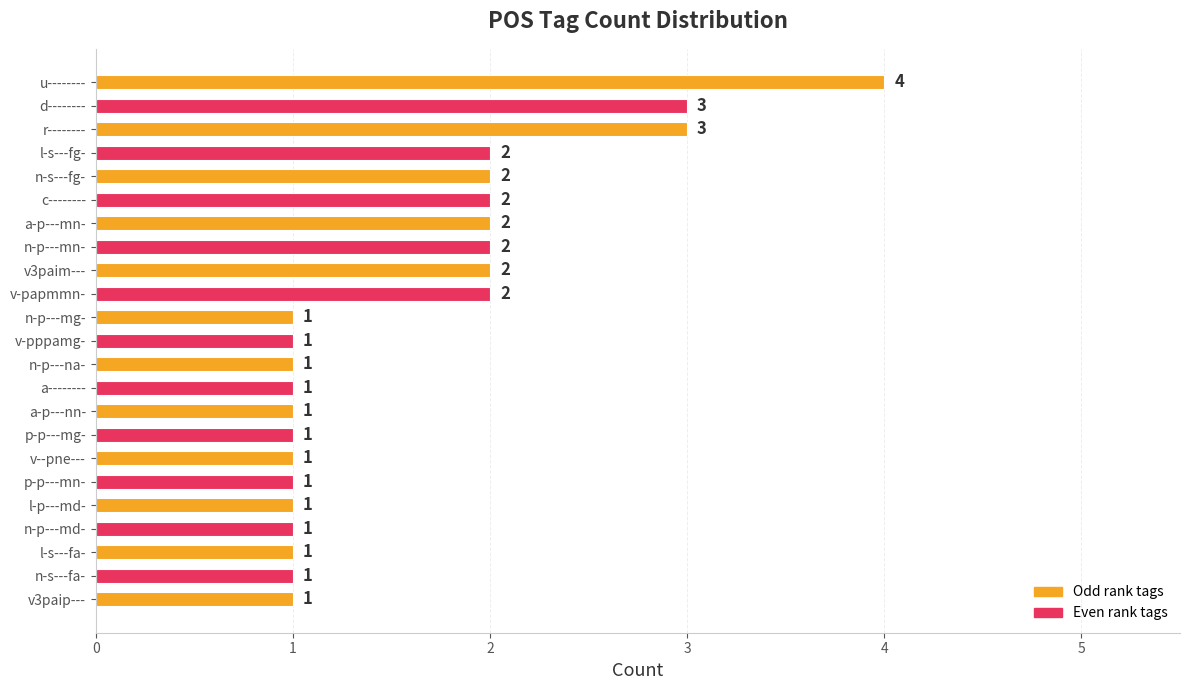

How many values are between 1 and 2?

20